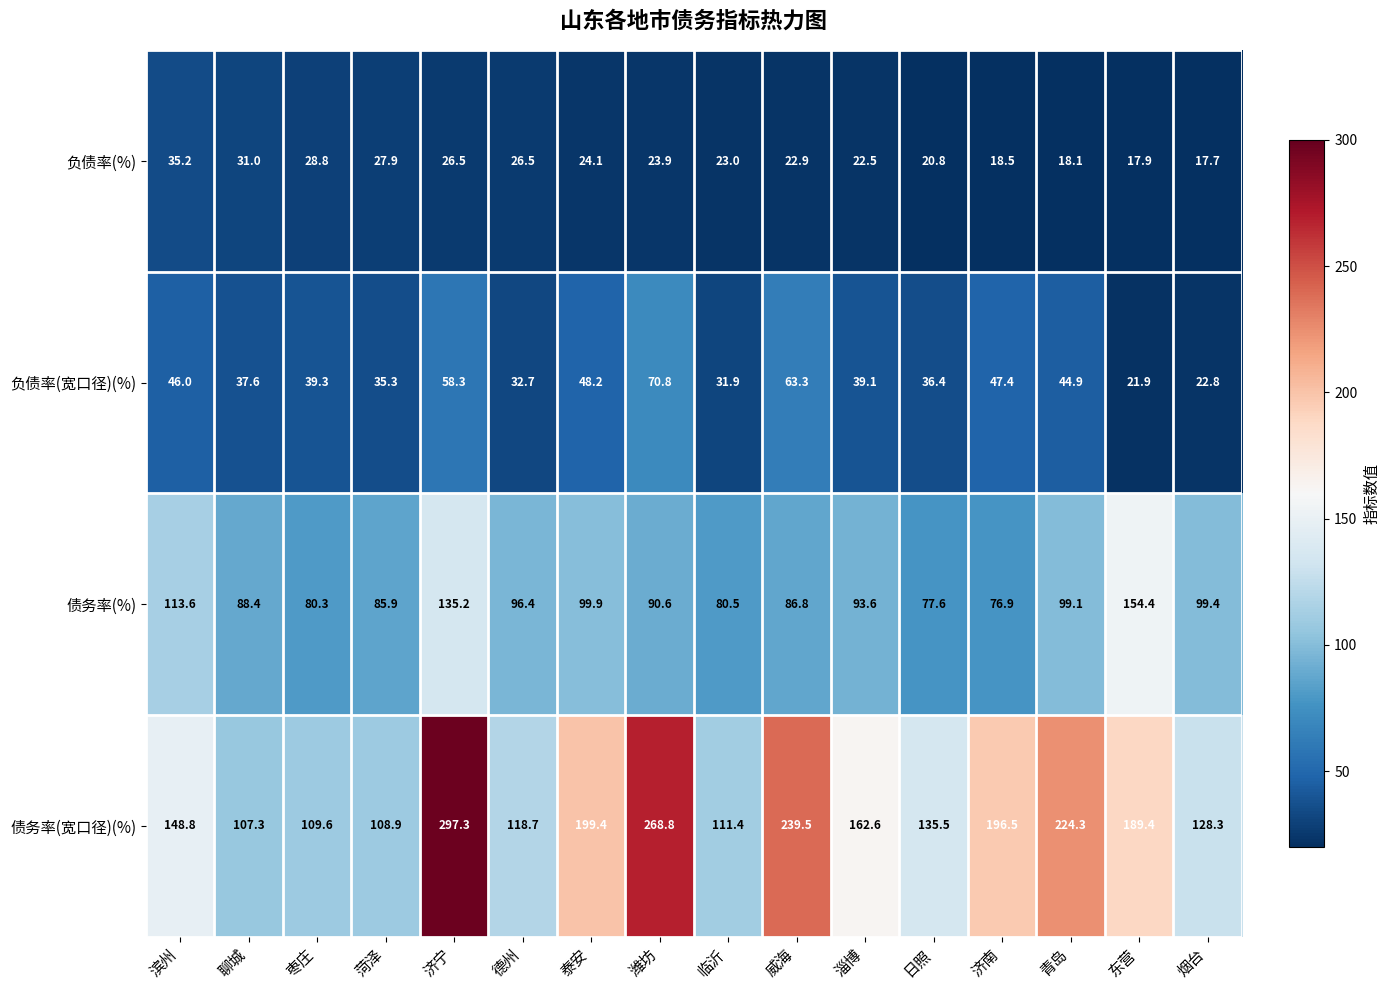

Where does the 负债率(%) series first go above 23?

滨州